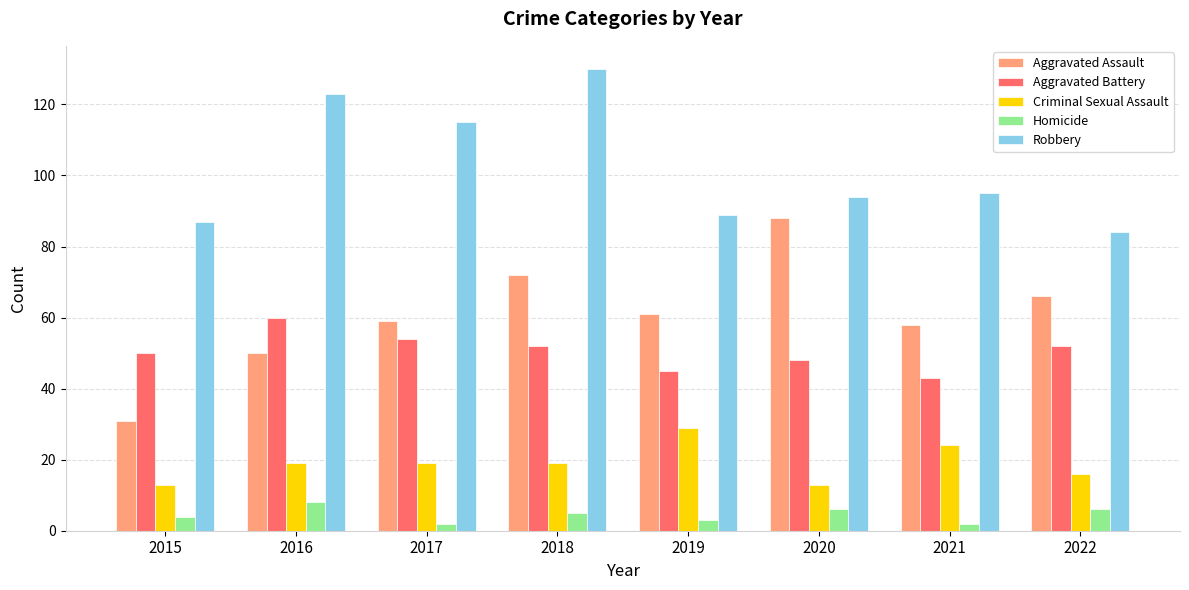

What is the sum of the Robbery values at 2019 and 2018?

219